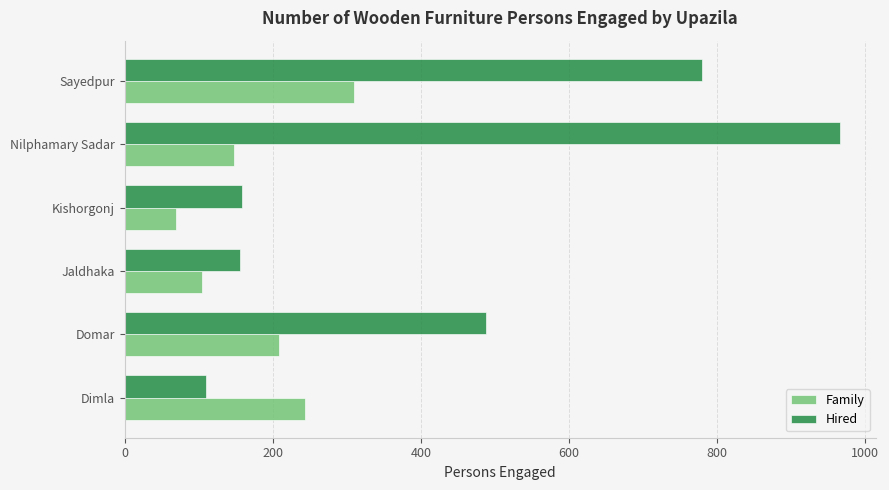

Which series changed the most between Dimla and Sayedpur?

Hired